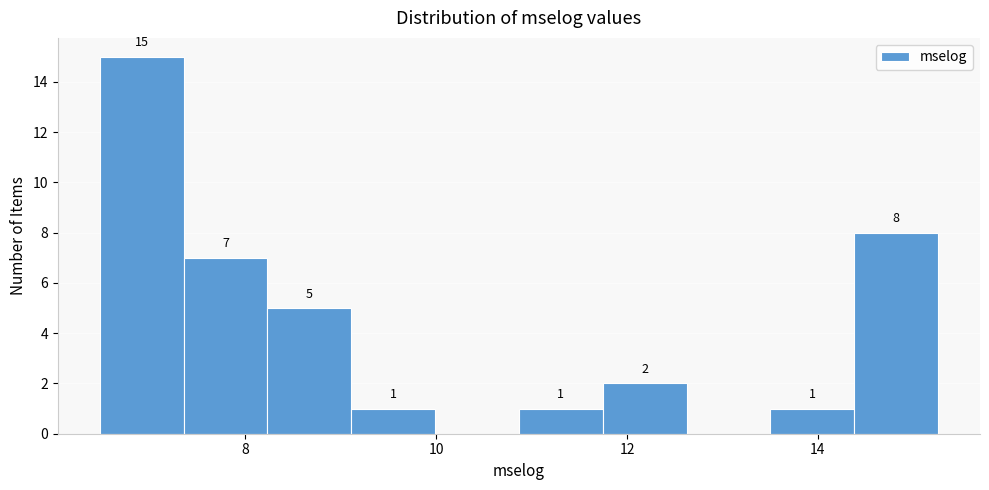

Over which range of the x-axis is the bar tallest?

6.4 to 7.4